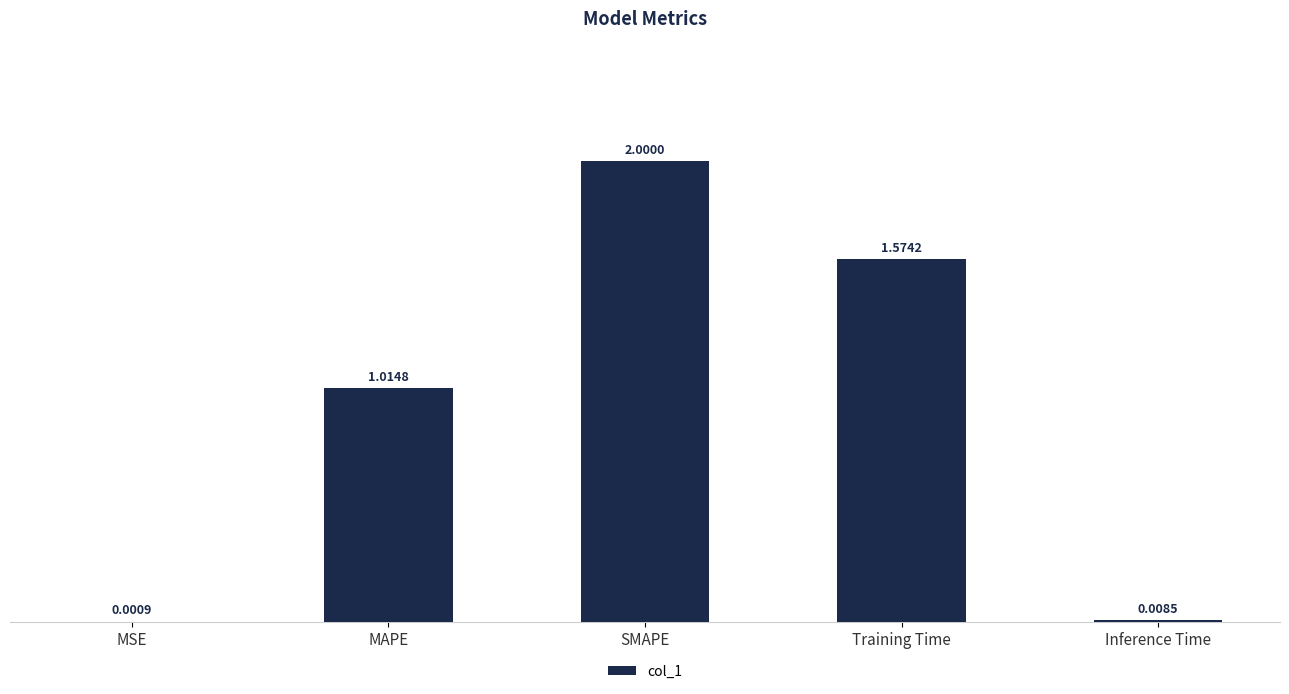

What is the sum of all values?

4.6